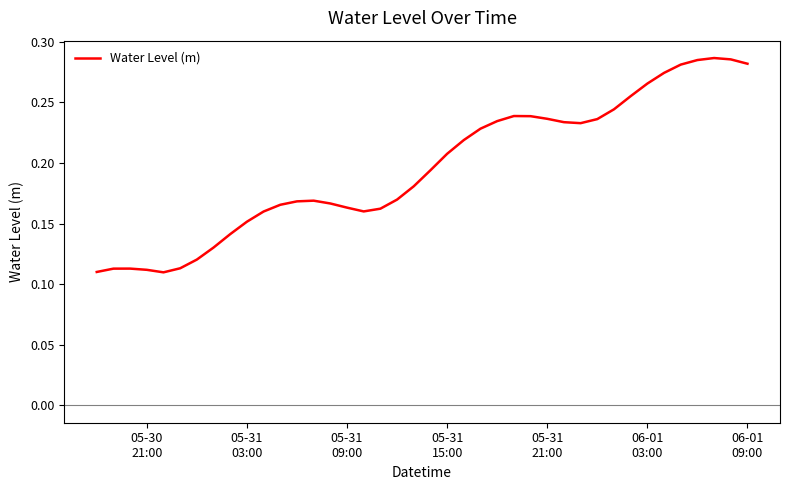

Is this an area chart (filled region under the line)?

No